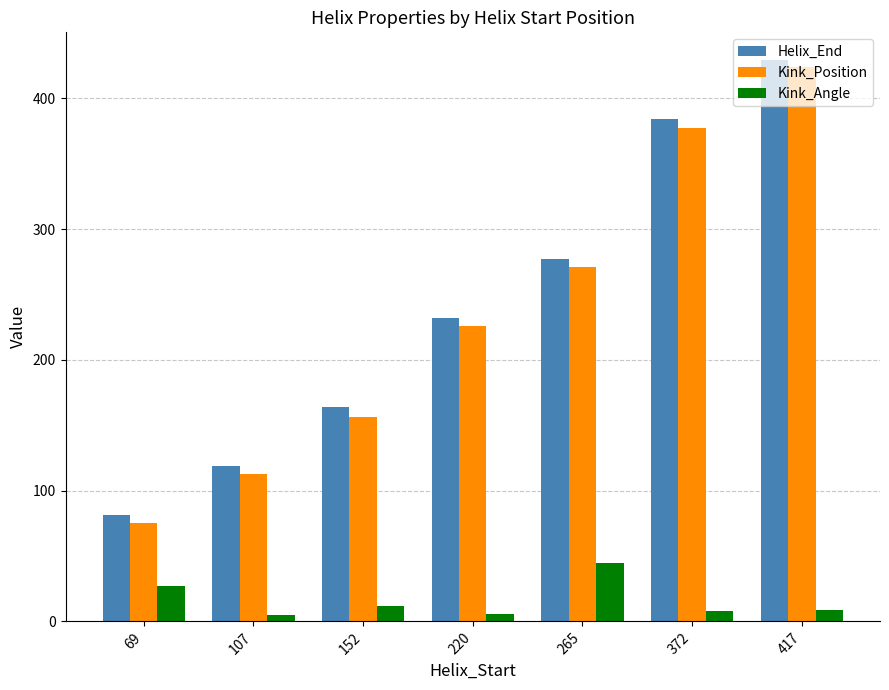

What is the total value across all series at 107?

237.3